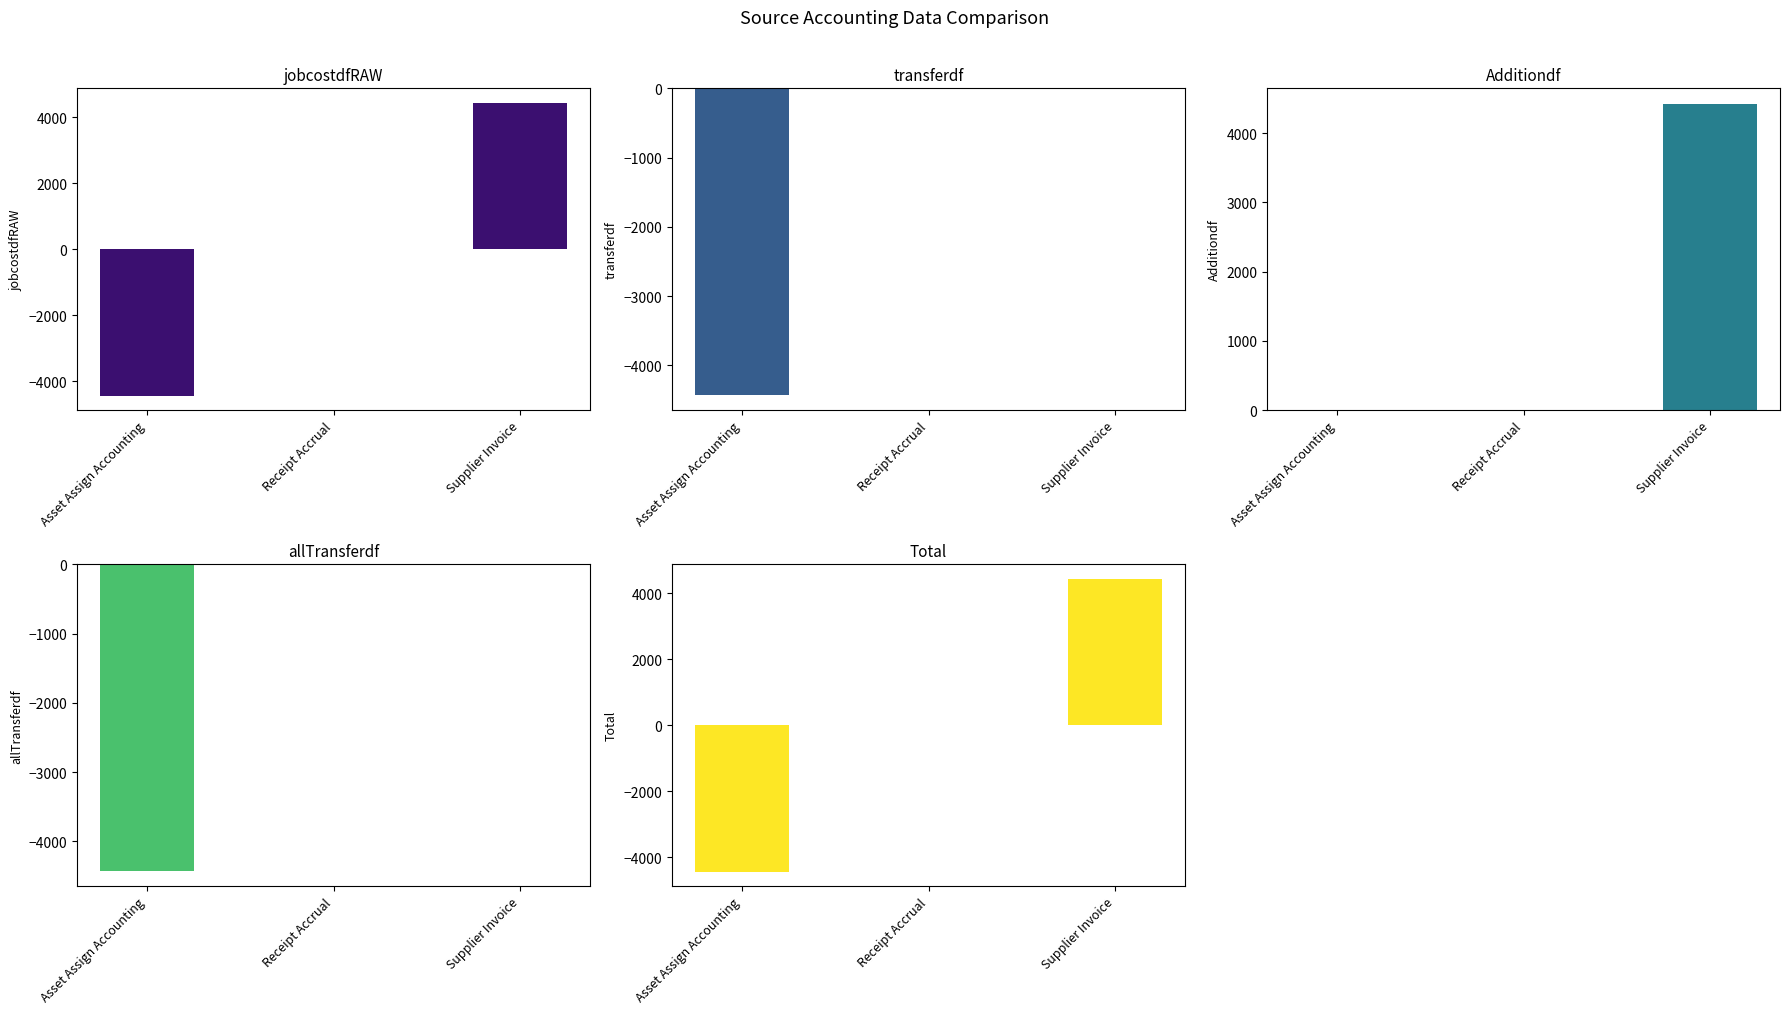

Which series has the largest total across all categories?

Additiondf